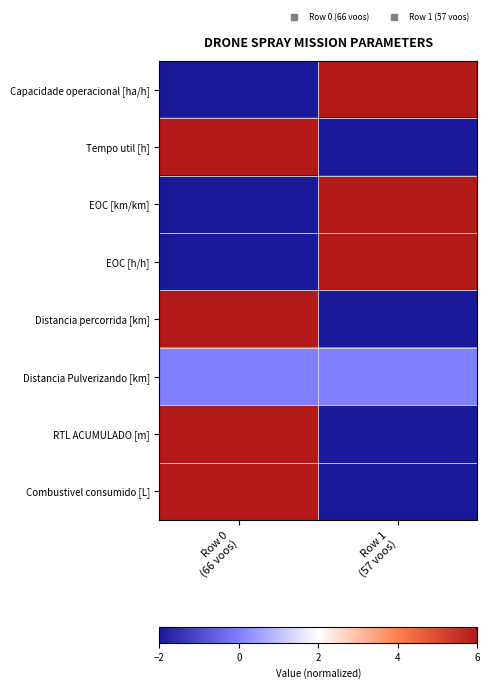

At Row 1 (57 voos), list the series in order from smallest to largest.

Tempo util [h], Distancia percorrida [km], RTL ACUMULADO [m], Combustivel consumido [L], Distancia Pulverizando [km], Capacidade operacional [ha/h], EOC [km/km], EOC [h/h]